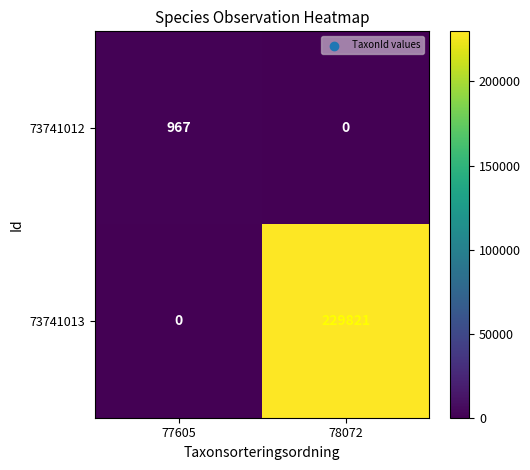

What is the sum of the 73741013 values at 78072 and 77605?

229821